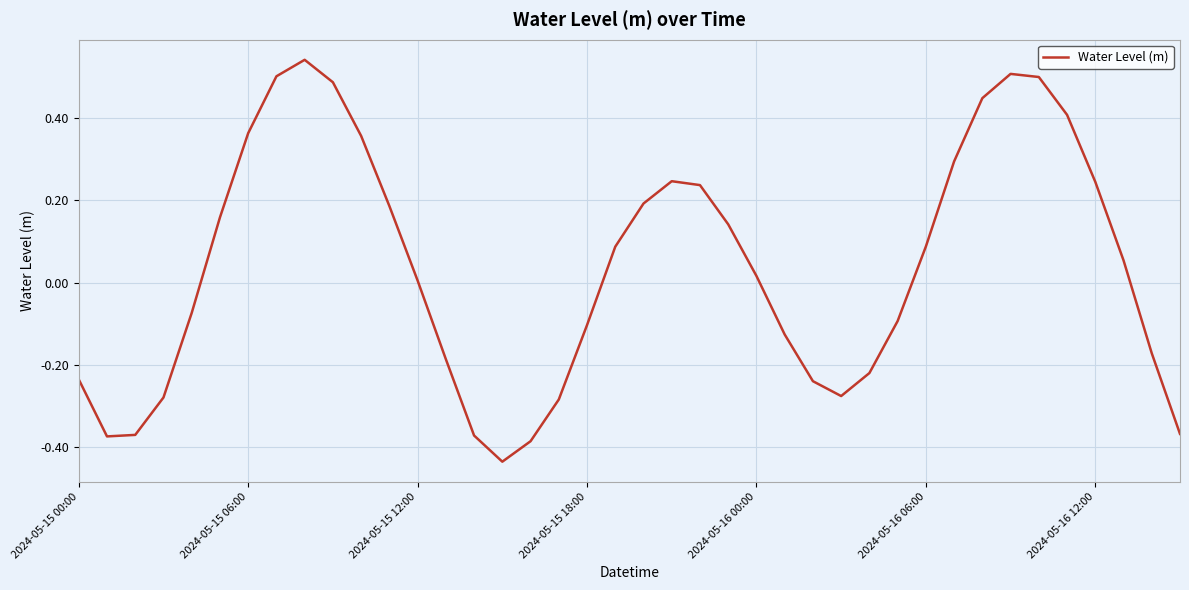

What is the difference between the maximum and minimum values?

1.0